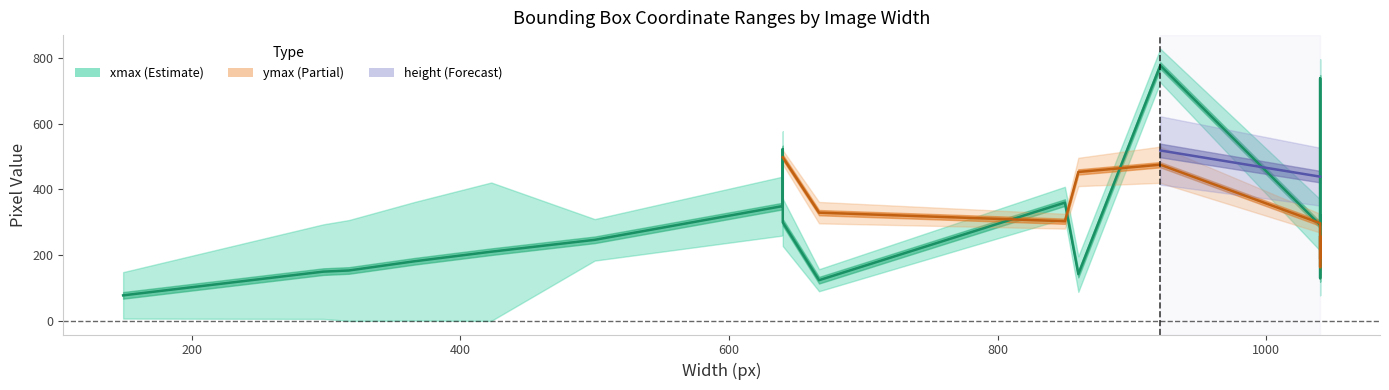

What is the label of the 2nd point from the left?

298